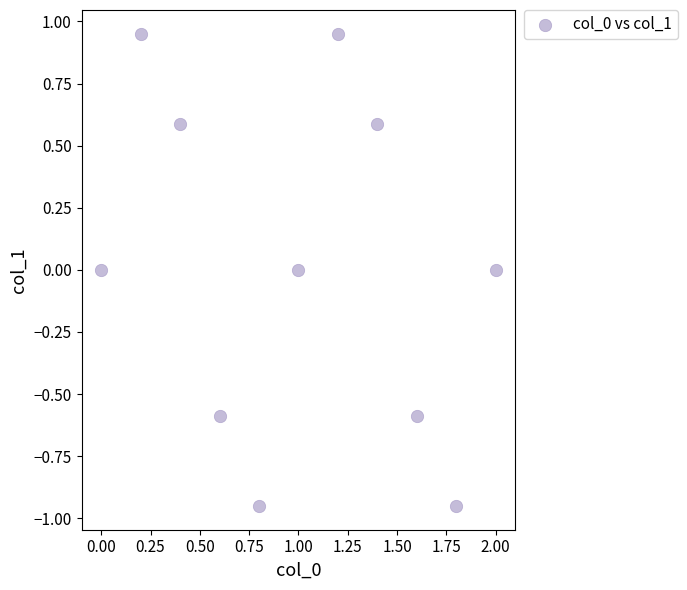

What is the range of X values (max minus min)?

2.0